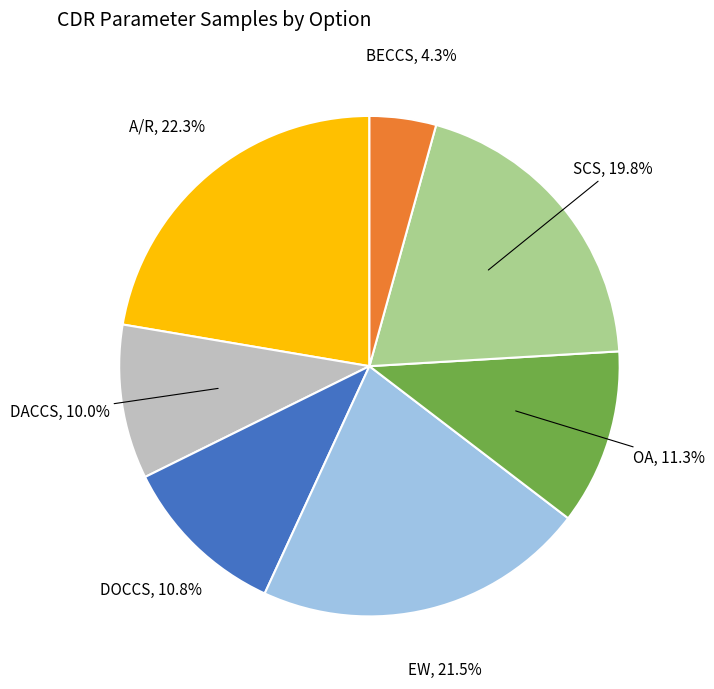

Count the number of slices in the pie.

7